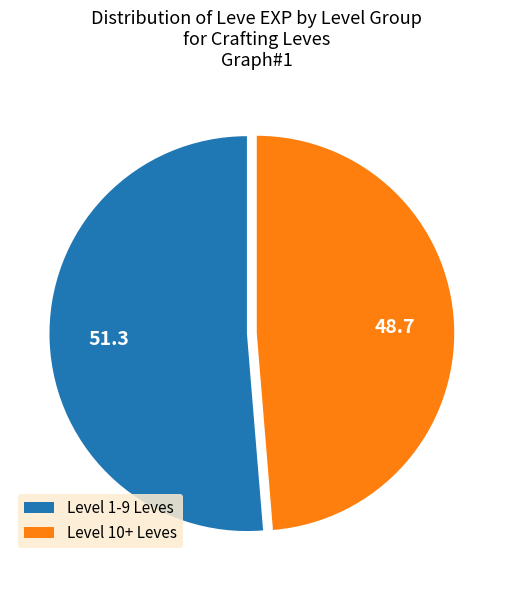

True or false: Level 10+ Leves accounts for 49% of the total.

True